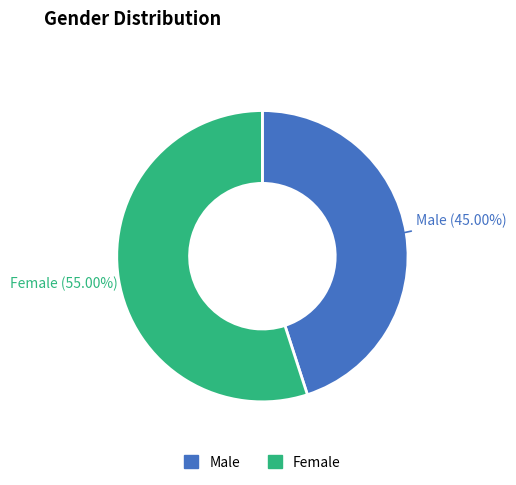

What is the majority slice?

Female